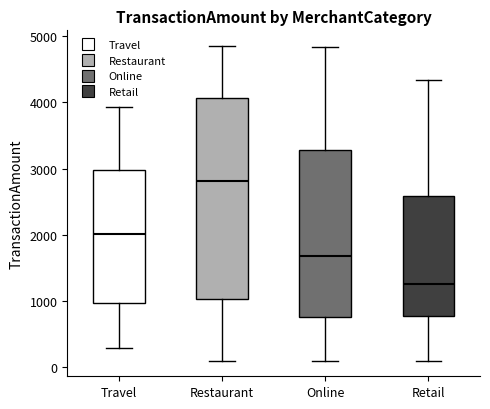

Which box has the highest median line?

Restaurant